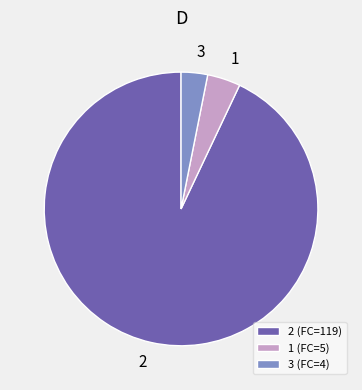

Approximately how many times larger is the value at 2 (FC=119) compared to 1 (FC=5)?

23.8